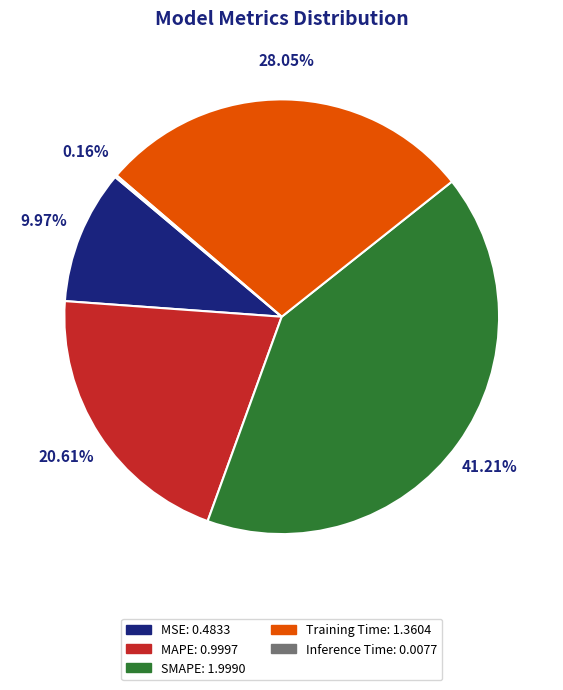

True or false: MSE accounts for 17% of the total.

False